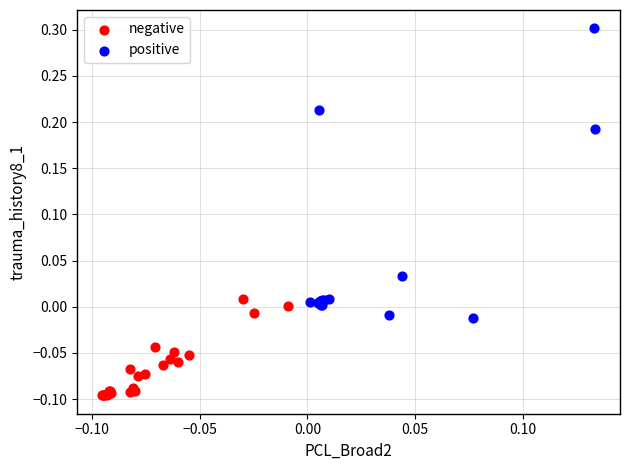

Which series has the largest Y range (max minus min)?

positive